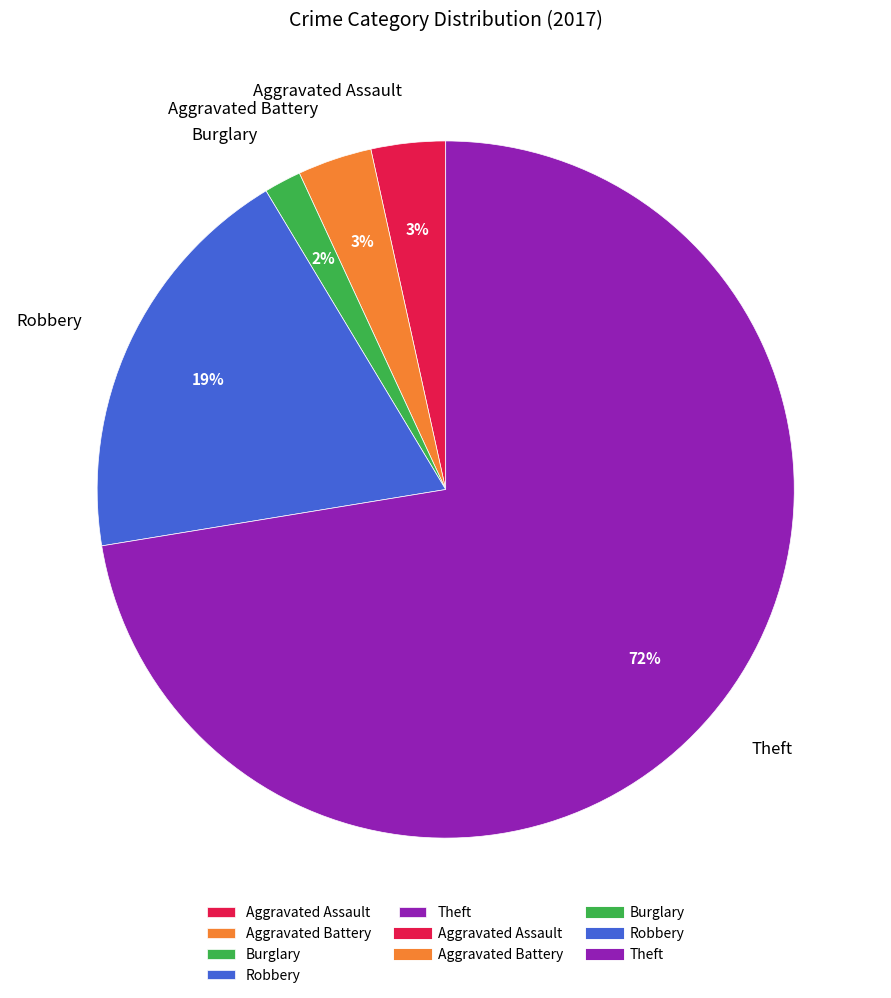

What is the largest slice in the pie chart?

Theft